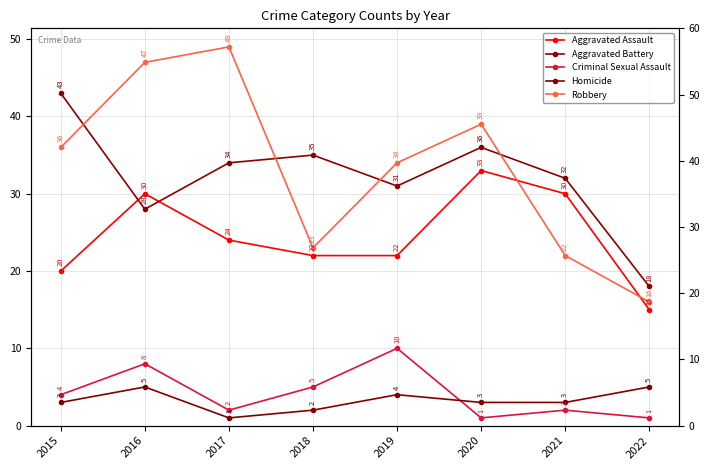

What is the total value across all series at 2019?

101